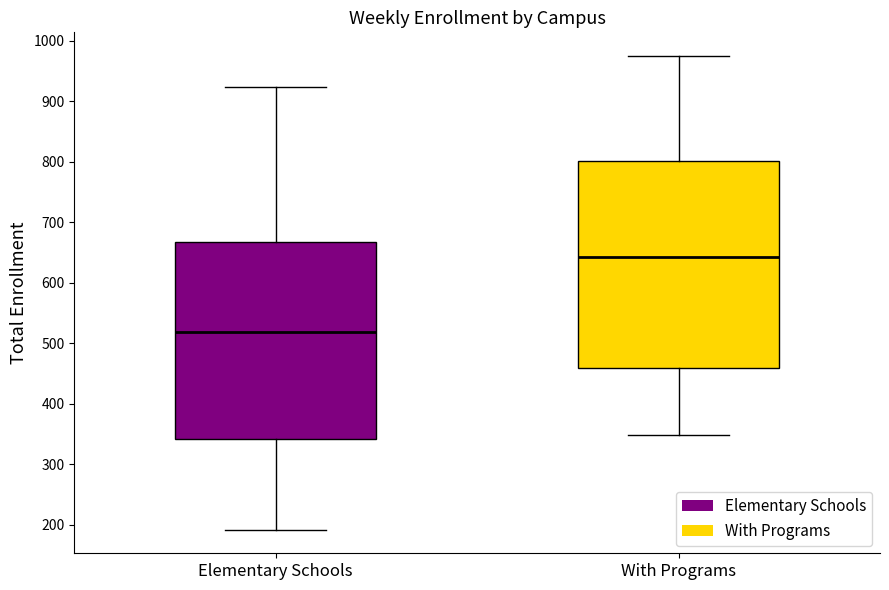

Reading left to right, transcribe this box plot: for each box, give where its median line is, the range the box spans, and where its two whiskers end, as read against the y-axis. The values are not printed on the chart, so give them approximately, as read against the axis.

Elementary Schools: median 520, box 340 to 670, whiskers 190 to 920
With Programs: median 640, box 460 to 800, whiskers 350 to 980